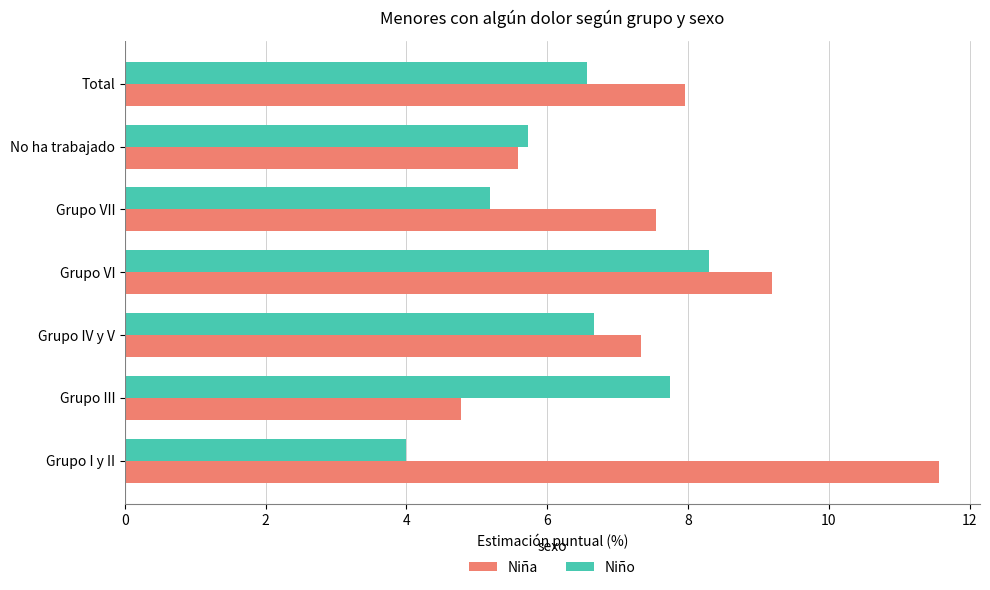

What is the average value of the Niña series?

7.7